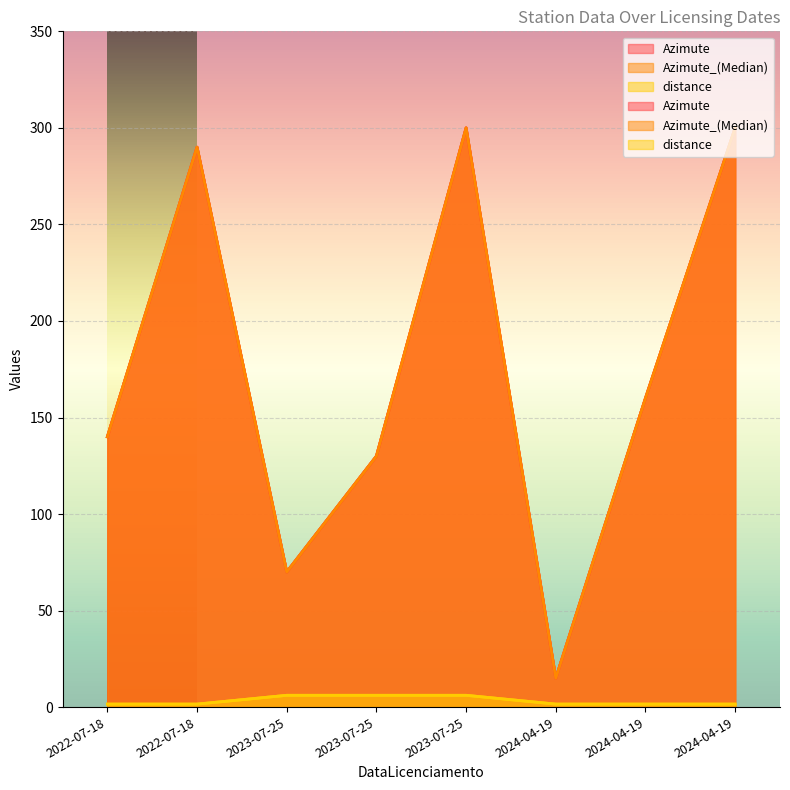

How many distinct data groups are displayed?

3